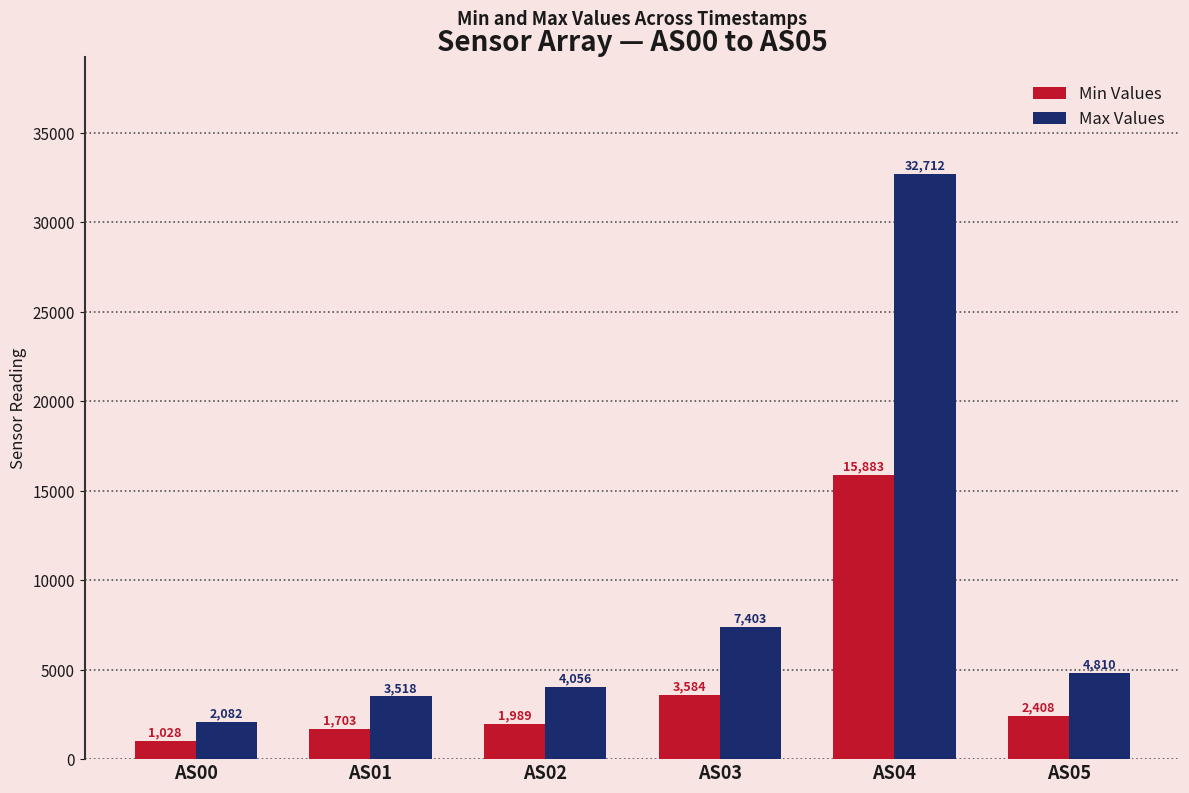

Reading right to left, transcribe all the data shown in this chart.

Min Values: AS05=2408	AS04=15883	AS03=3584	AS02=1989	AS01=1703	AS00=1028
Max Values: AS05=4810	AS04=32712	AS03=7403	AS02=4056	AS01=3518	AS00=2082